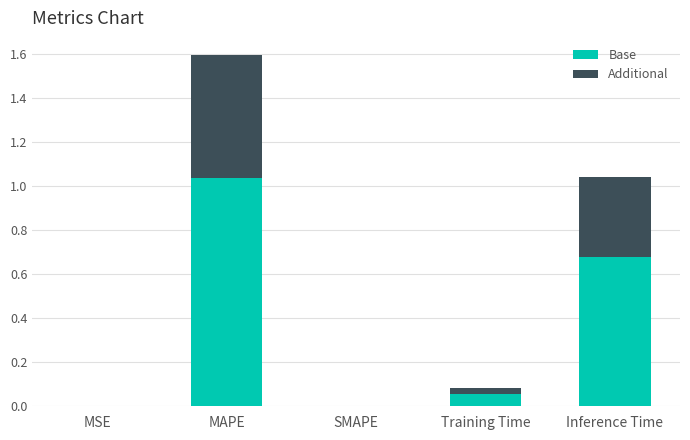

What is the sum of all Base values?

1.8